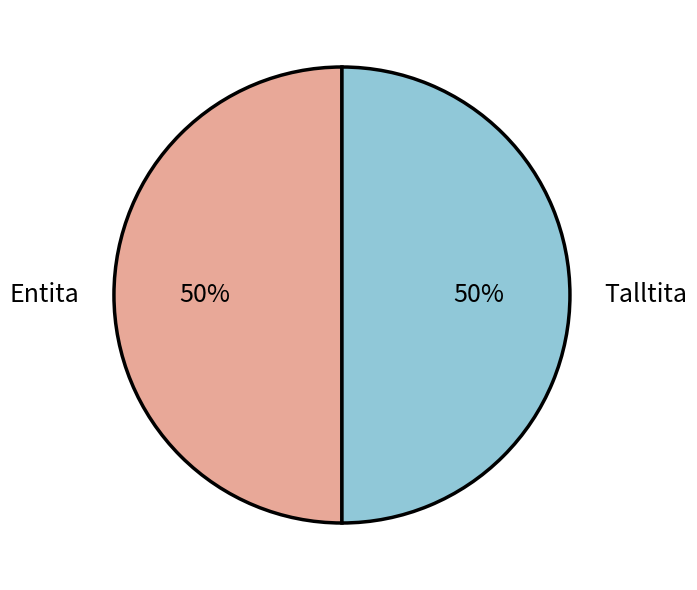

To the nearest percent, what portion does Talltita represent?

50%